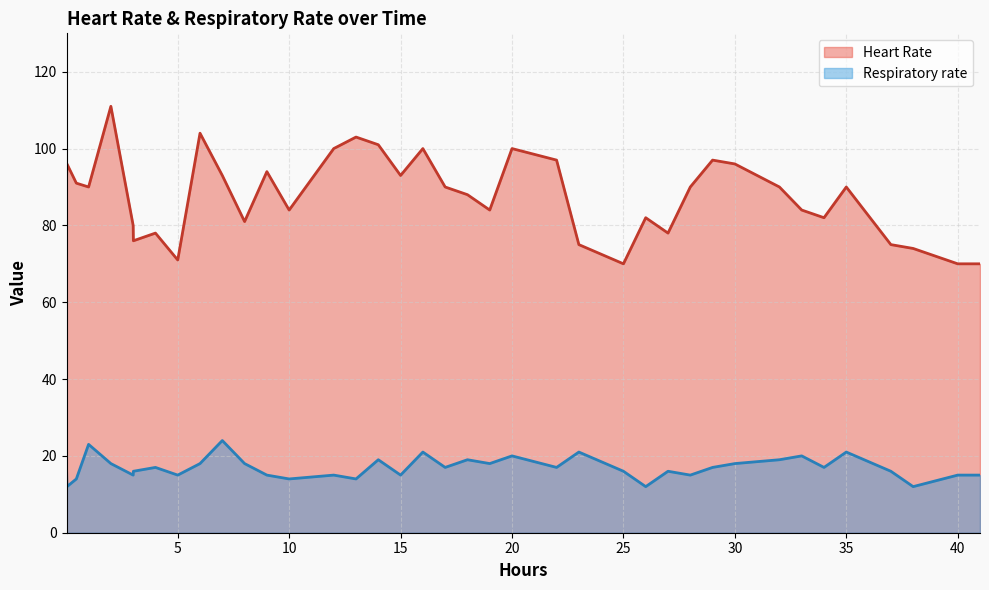

List the series in order of their peak value, highest first.

Heart Rate, Respiratory rate